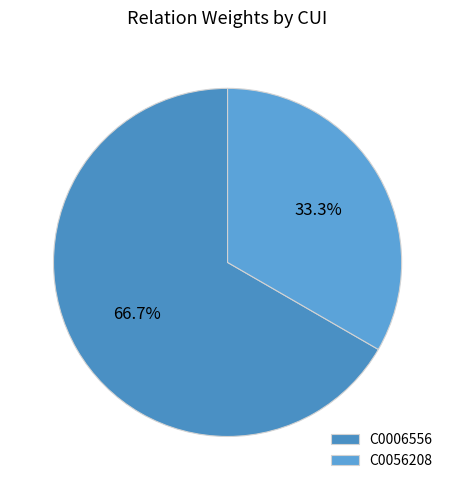

Count the number of slices in the pie.

2